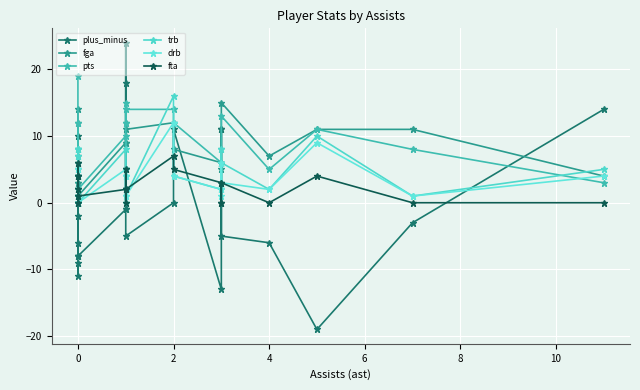

Is it true that plus_minus equals 24 at 23?

False